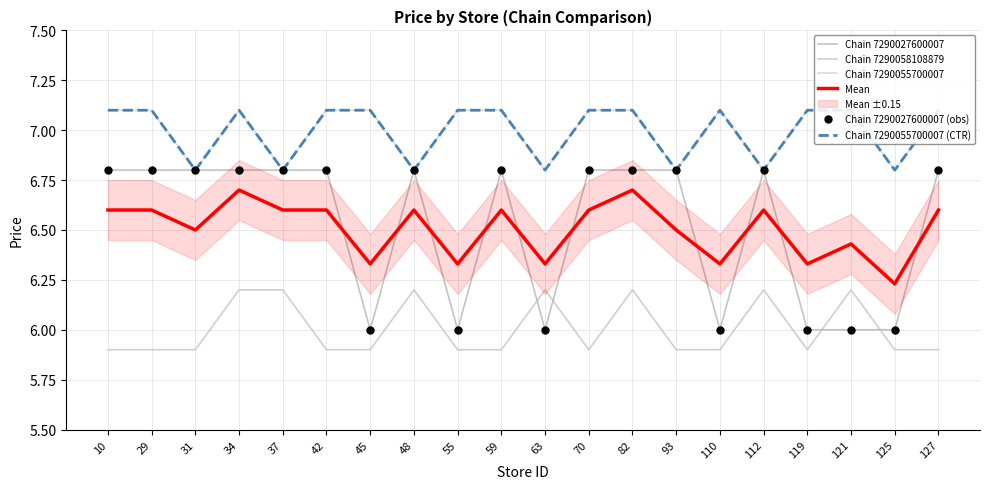

What is the sum of the Chain 7290055700007 (CTR) values at 48 and 34?

13.9